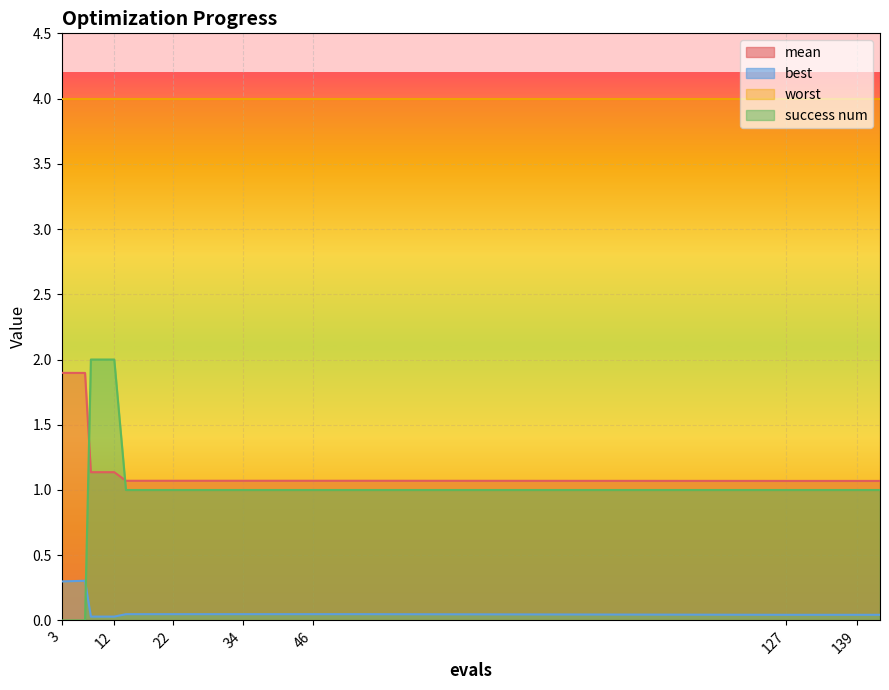

The mean series shows 1.8 at 139. True or false?

False